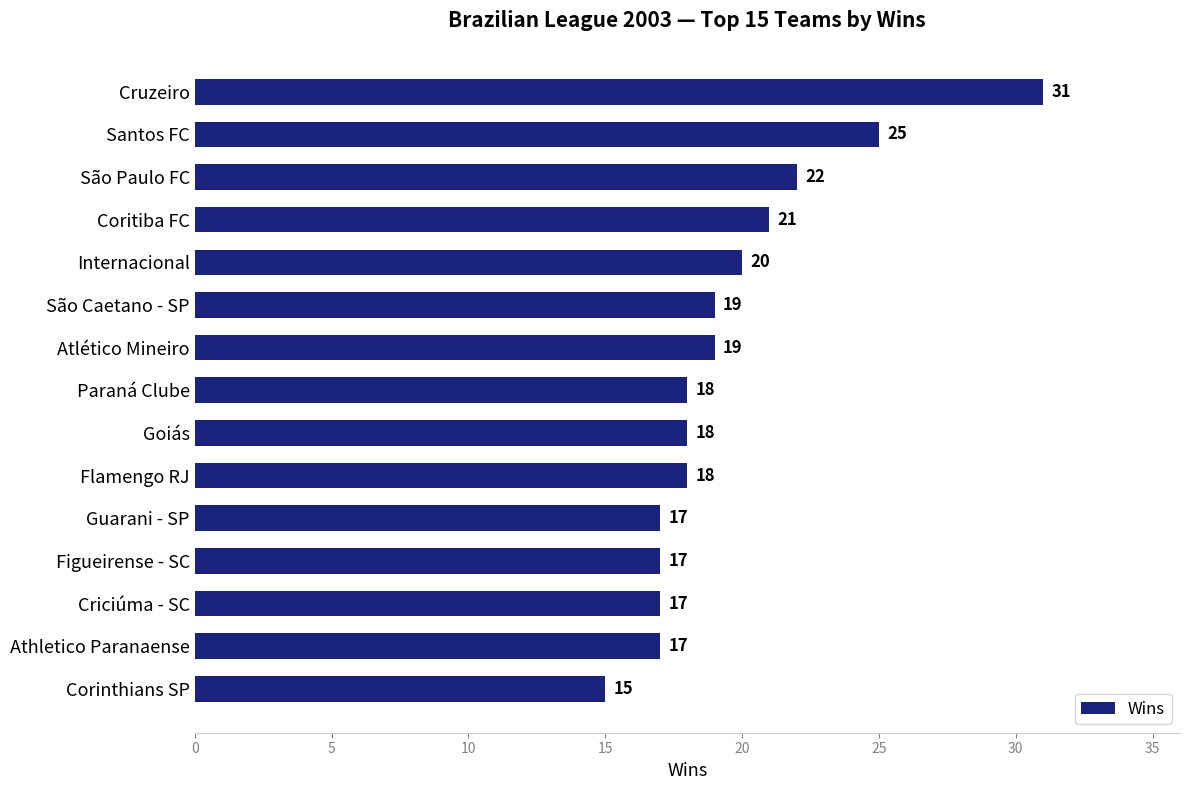

Reading bottom to top, extract all data points from this chart.

15	17	17	17	17	18	18	18	19	19	20	21	22	25	31